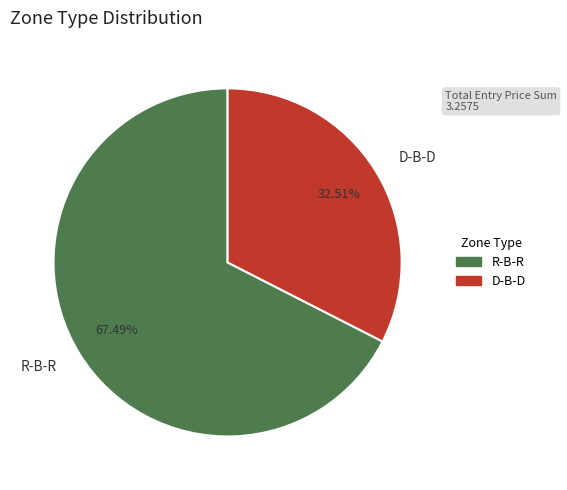

To the nearest percent, what percentage of the pie is R-B-R?

67%